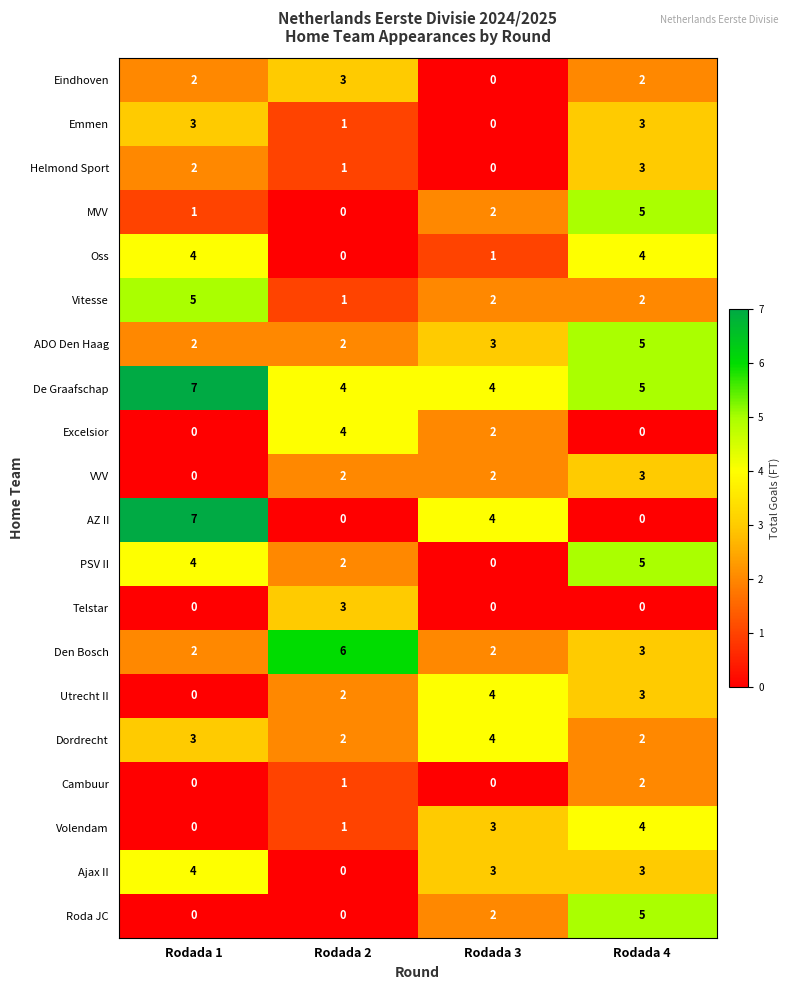

Between Rodada 1 and Rodada 2, which series saw the biggest shift?

AZ II